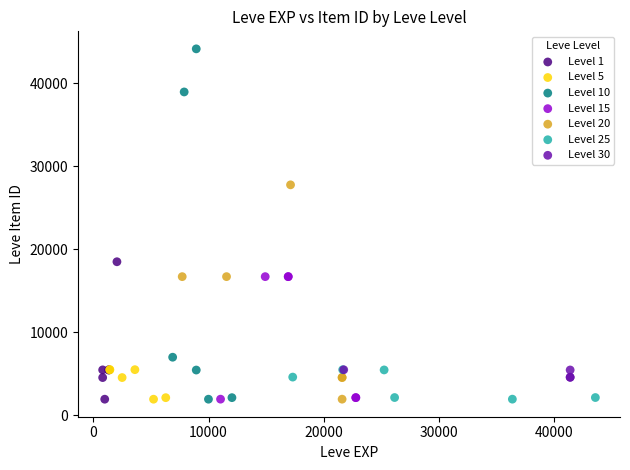

Which series has the largest Y range (max minus min)?

Level 10